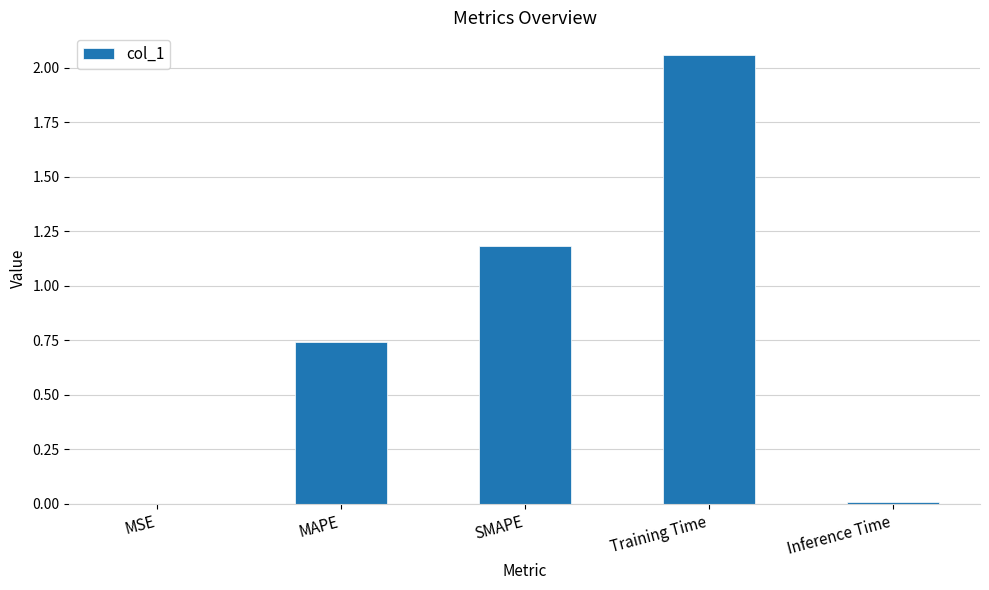

The value at Inference Time is 0.0. True or false?

True